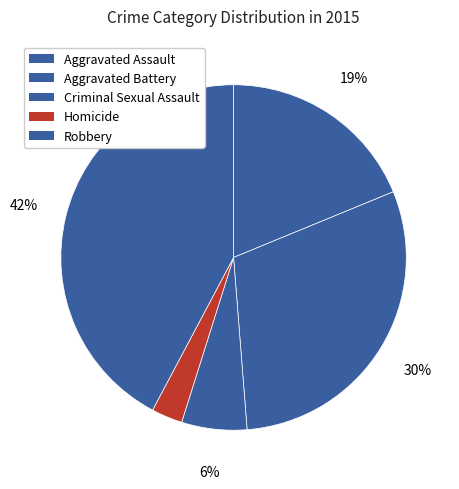

How many slices are in this pie chart?

5